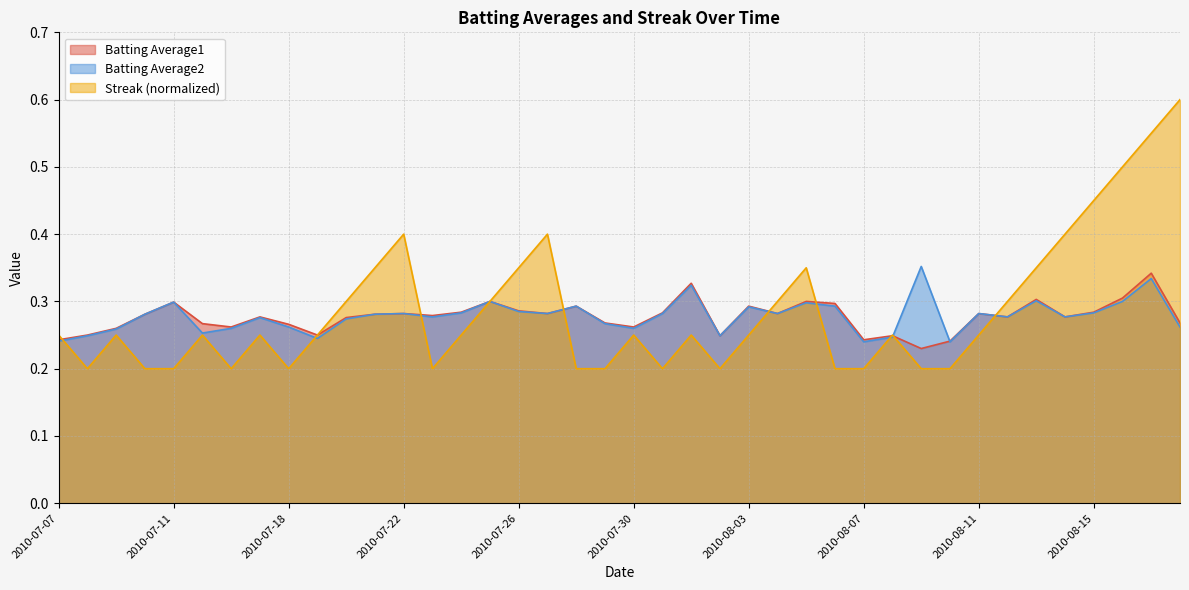

What is the value of the Batting Average1 point at the 25th from the left?

0.3